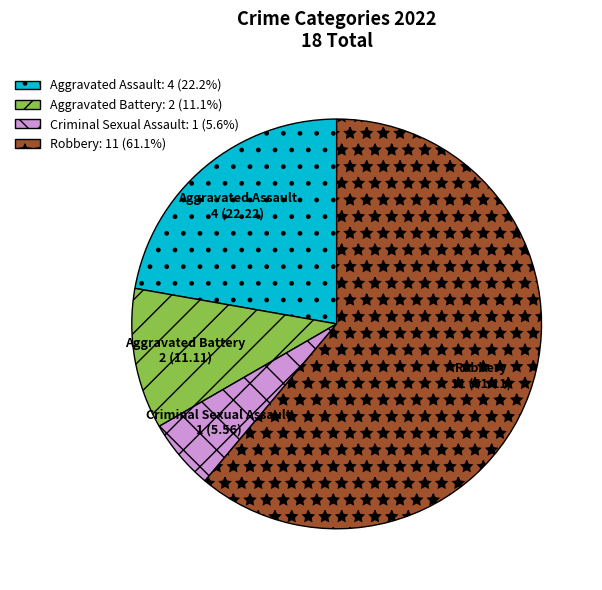

How many segments does this pie chart have?

4